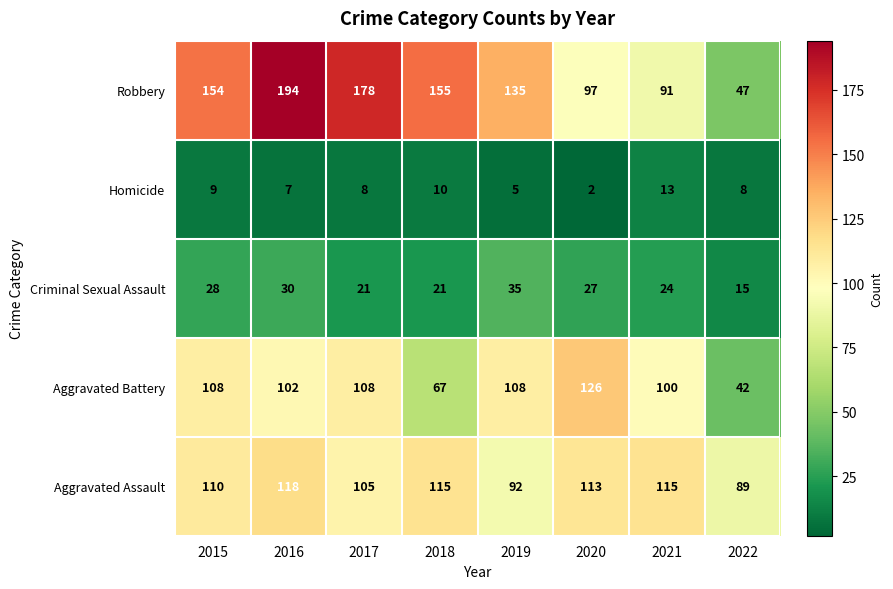

Between 2017 and 2019, which series saw the biggest shift?

Robbery